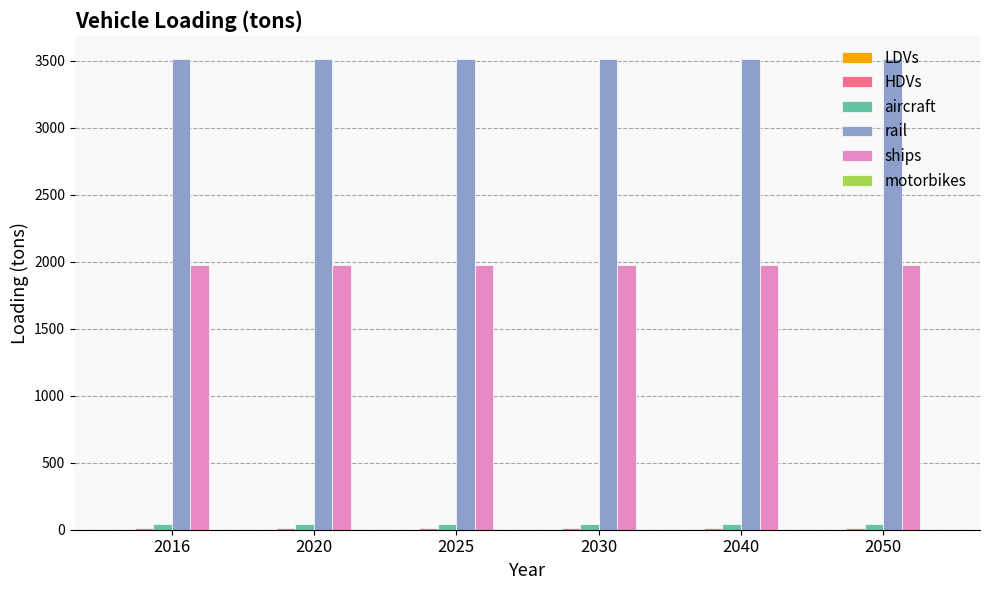

The value of rail at 2016 is 5174.1. True or false?

False